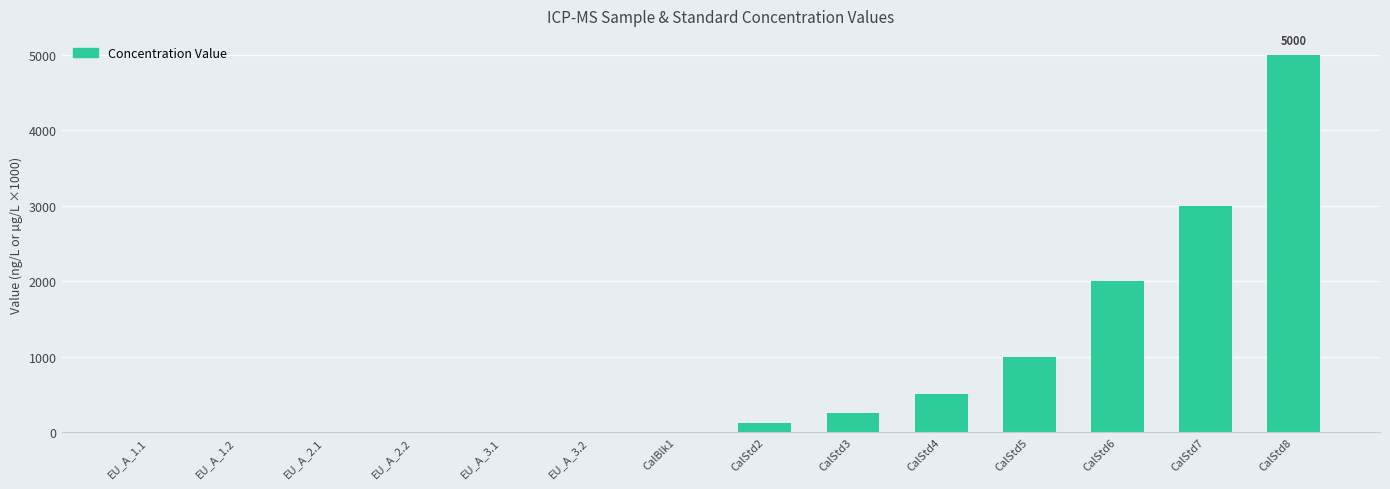

What is the sum of all values?

11887.5